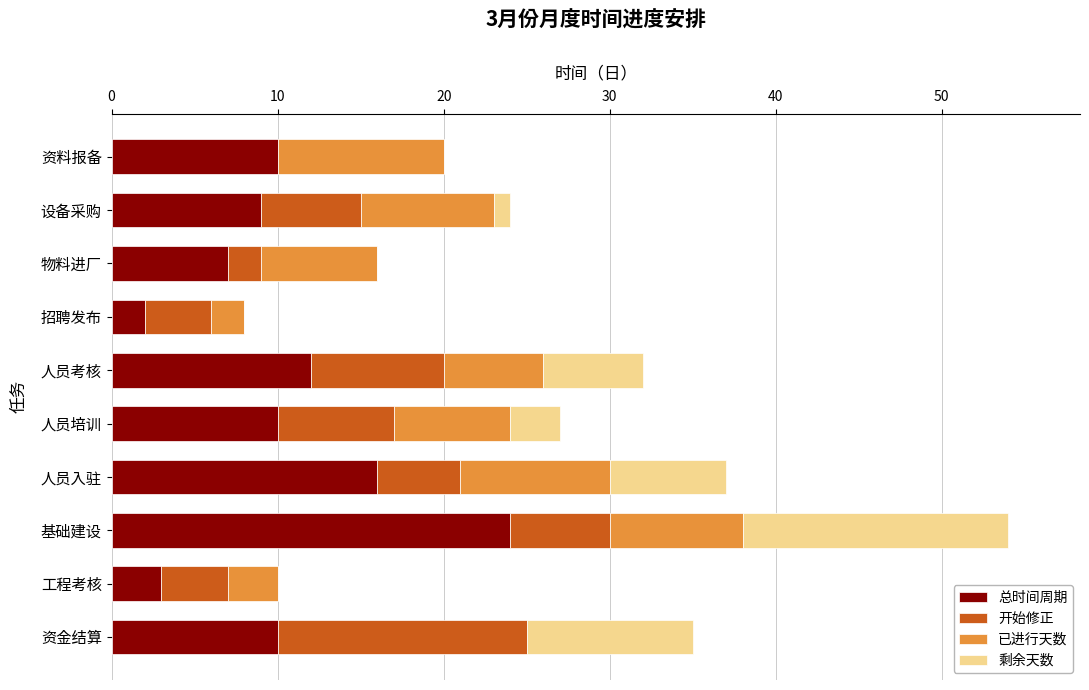

What is the total value across all series at 人员入驻?

37